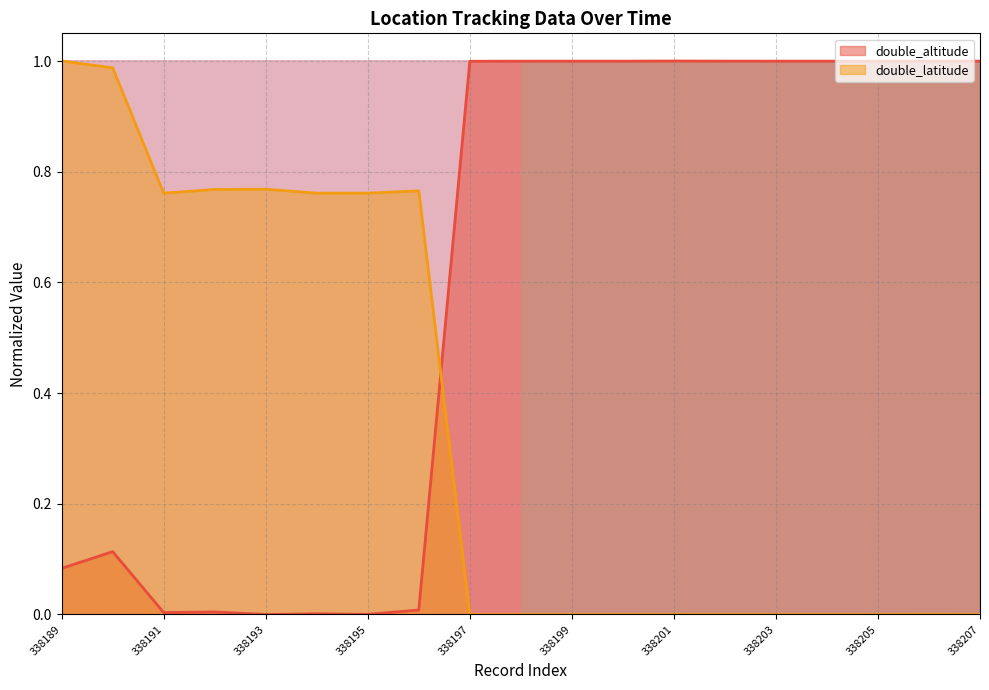

The value of double_latitude at 338207 is 0.0. True or false?

True